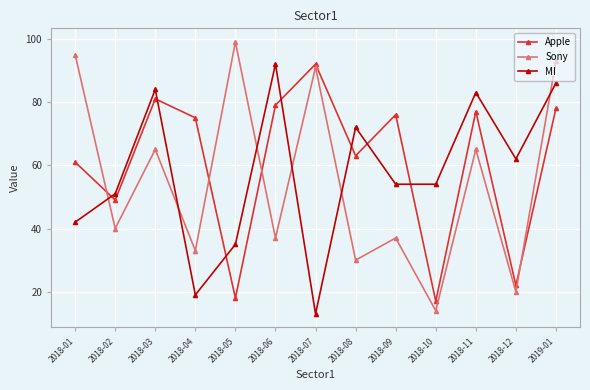

What is the spread (max minus min) of values at 2018-11?

18